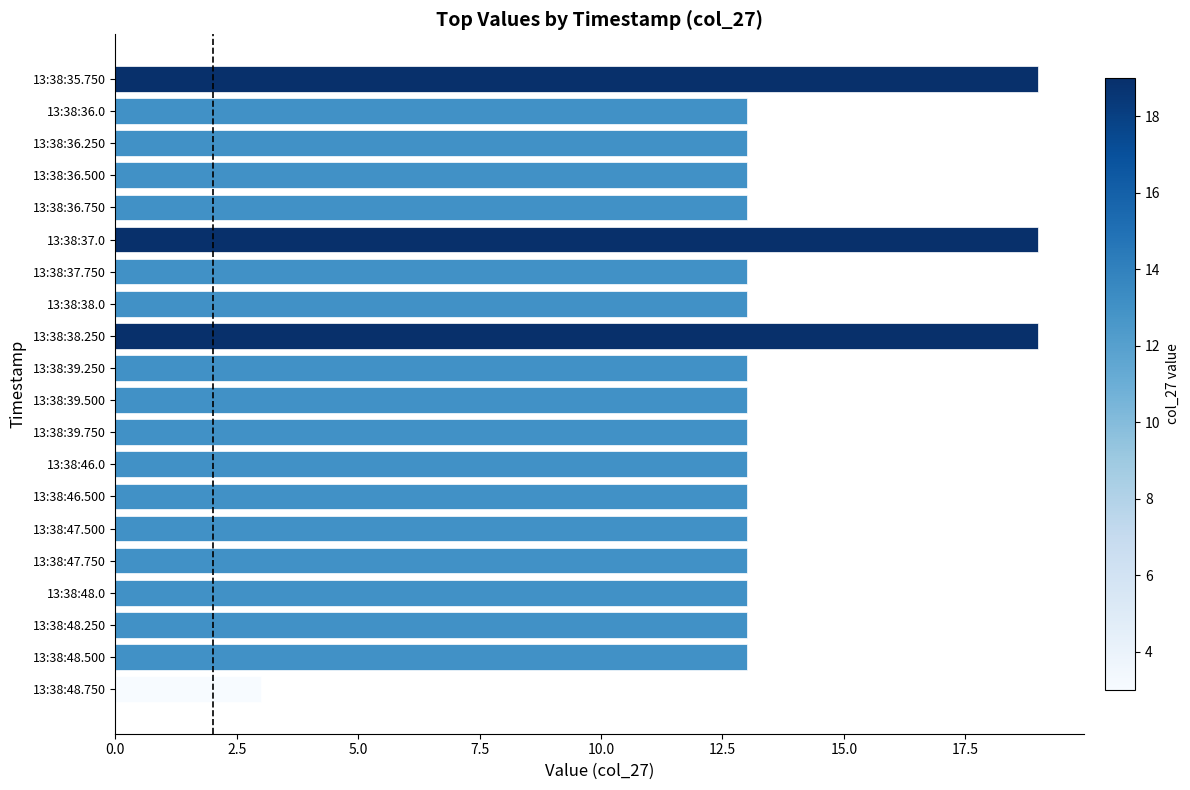

Is it true that the value at 13:38:48.500 is 5?

False